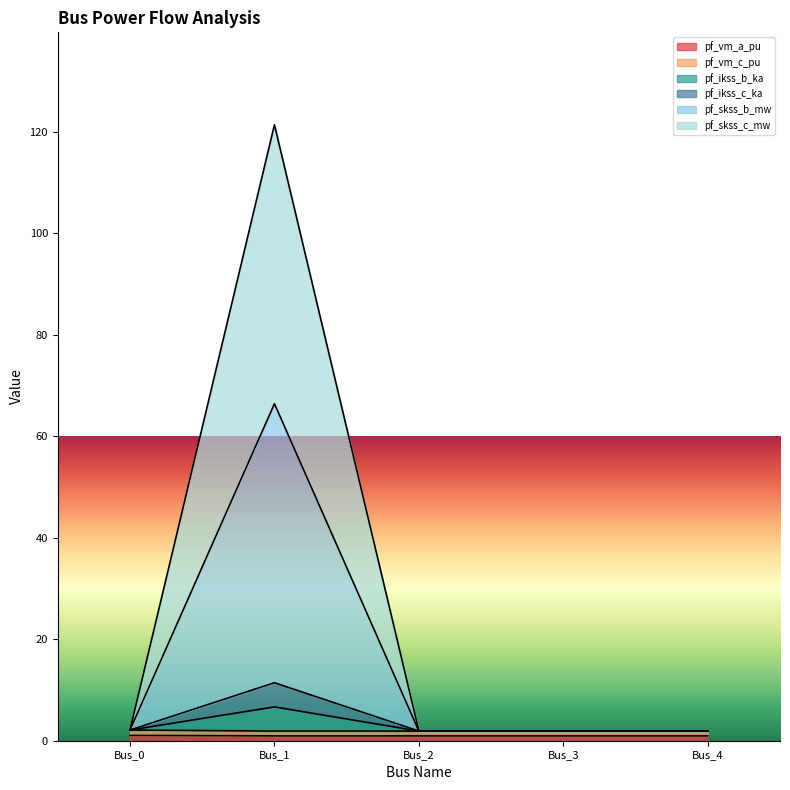

True or false: pf_ikss_c_ka has a value of 1.9 at Bus_3.

True